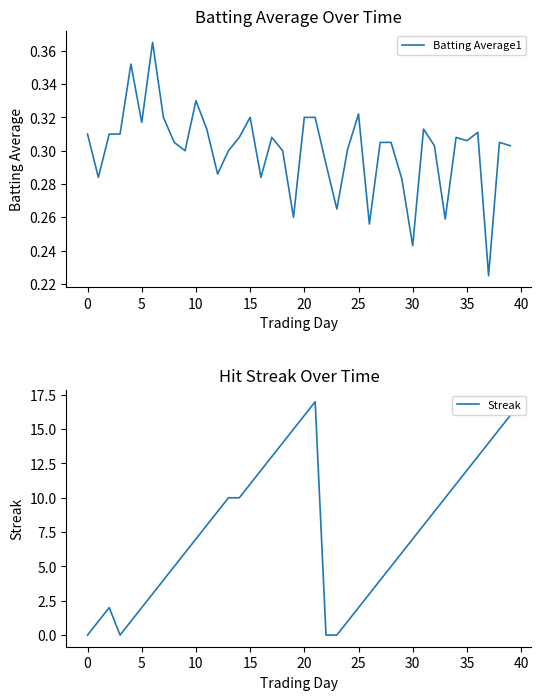

True or false: Batting Average1 has a value of 0.4 at 20.

False